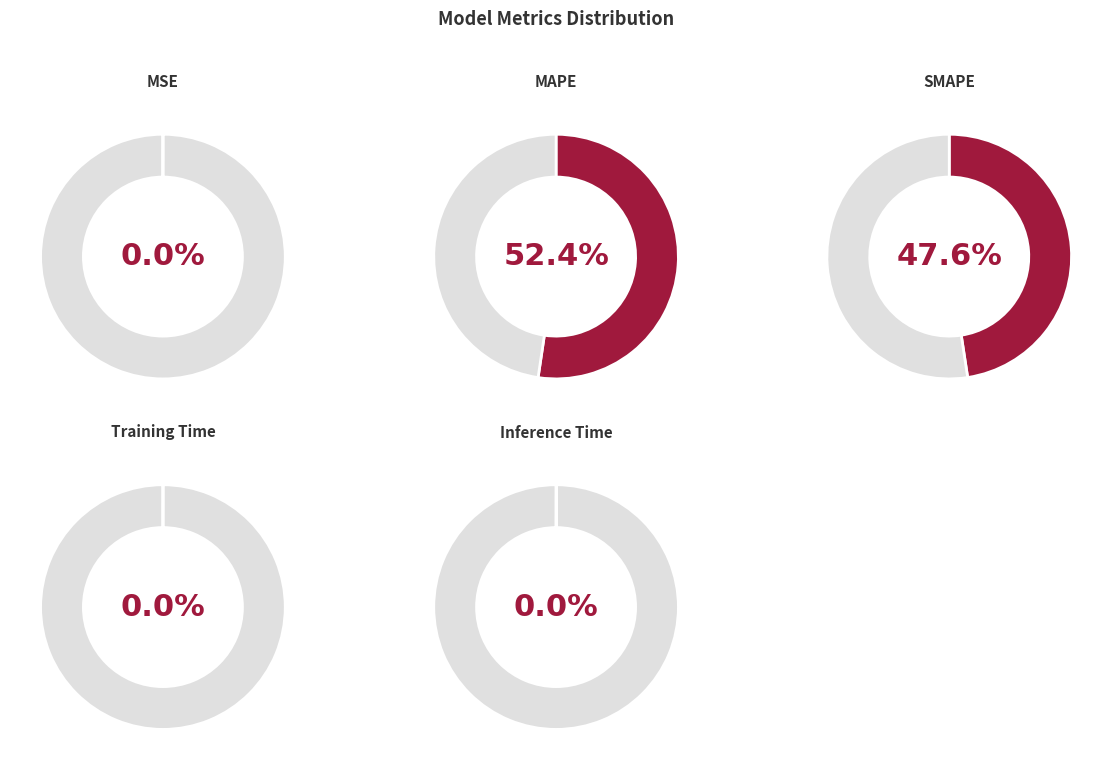

Is there a majority slice in this chart?

Yes